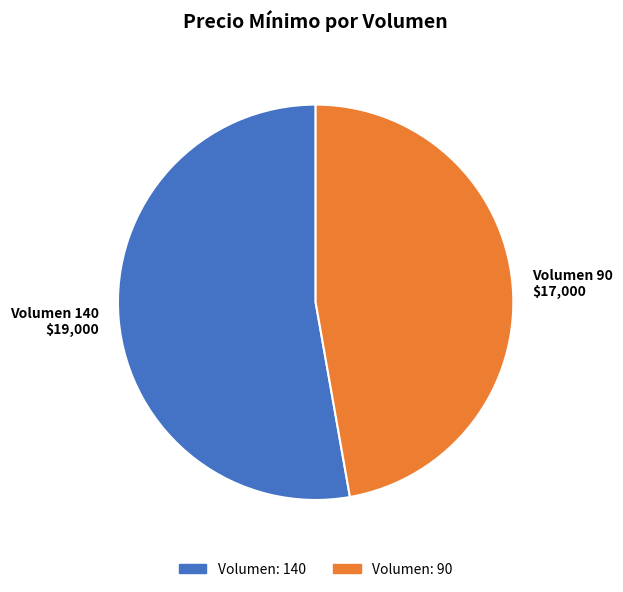

Which has a higher value, Volumen: 90 or Volumen: 140?

Volumen: 140